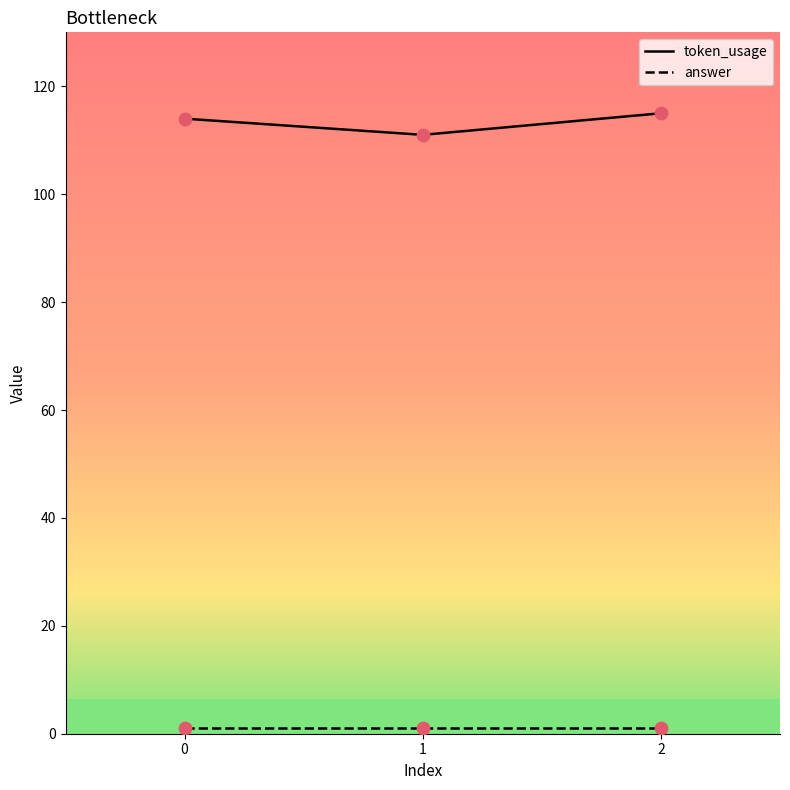

What is the total value across all series at 1?

112